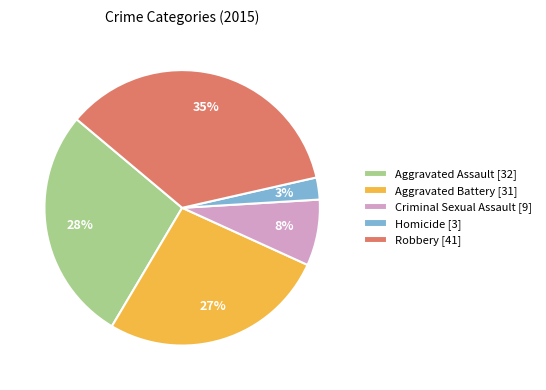

Do Homicide [3] and Aggravated Assault [32] together represent more than half of the pie?

No